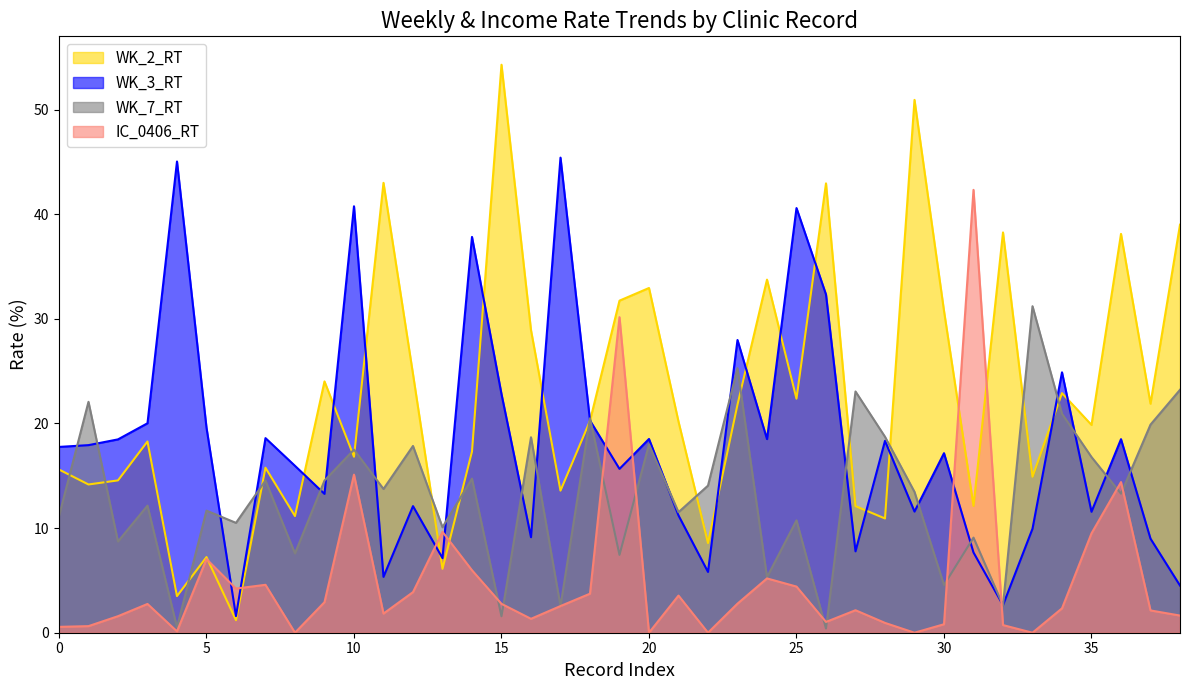

Rank the series by their maximum value, from highest to lowest.

WK_2_RT, WK_3_RT, IC_0406_RT, WK_7_RT